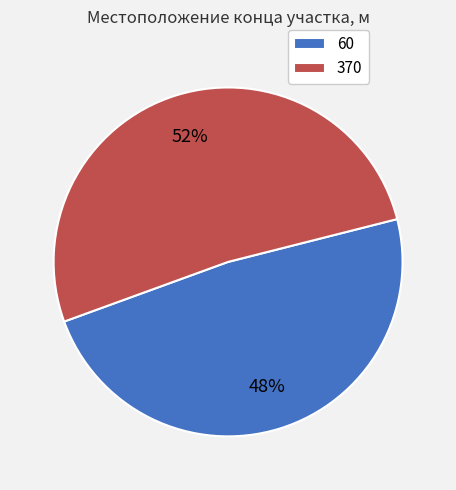

What percentage is the 60 slice, to the nearest percent?

48%